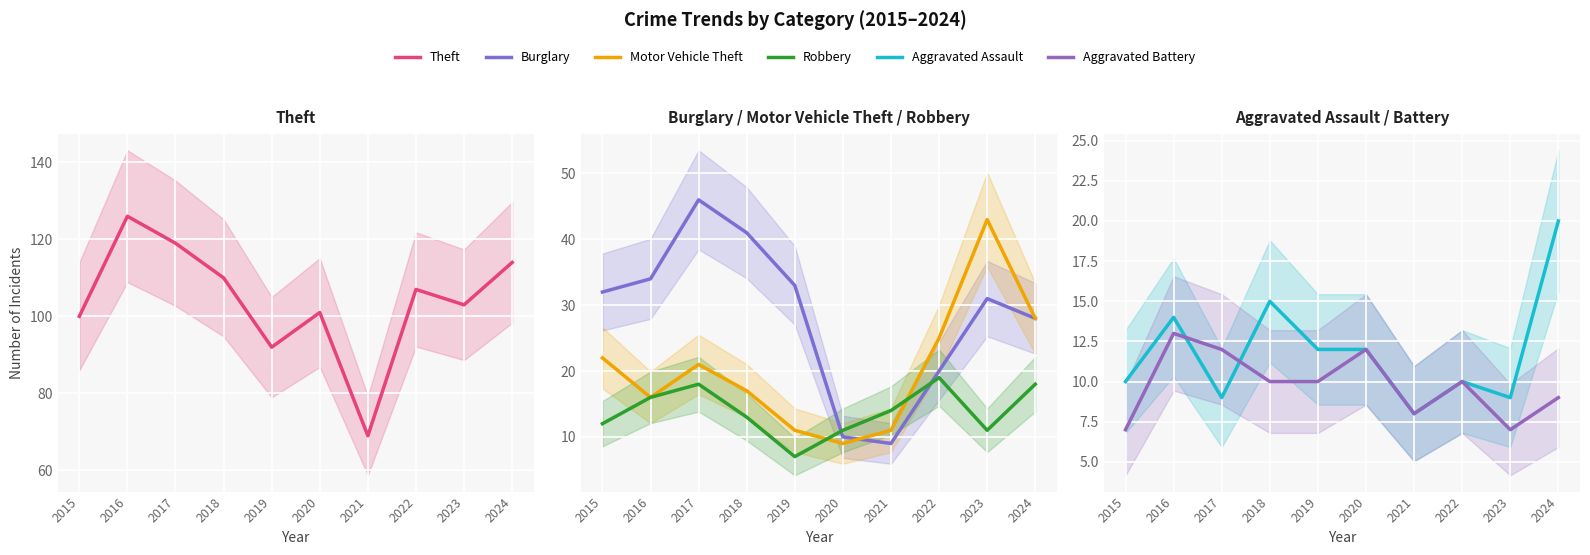

Between which two adjacent categories do Aggravated Assault and Burglary first intersect?

2019 and 2020